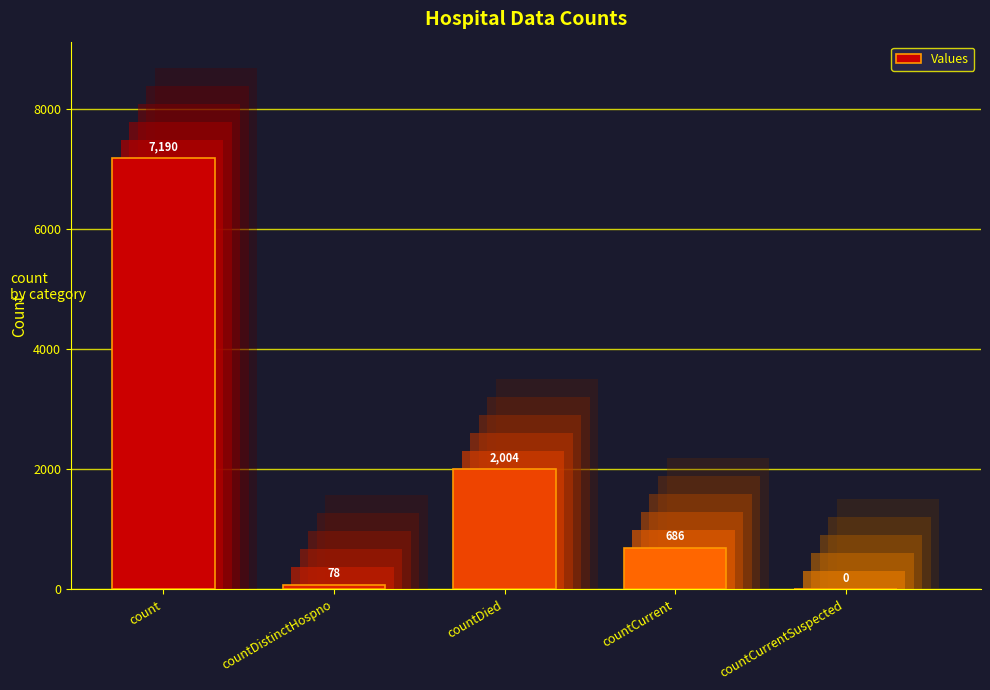

True or false: the data shows 2821 at countCurrentSuspected.

False